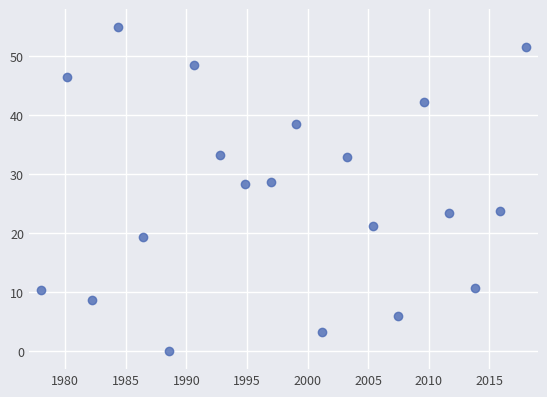

What is the range of X values (max minus min)?

40.0